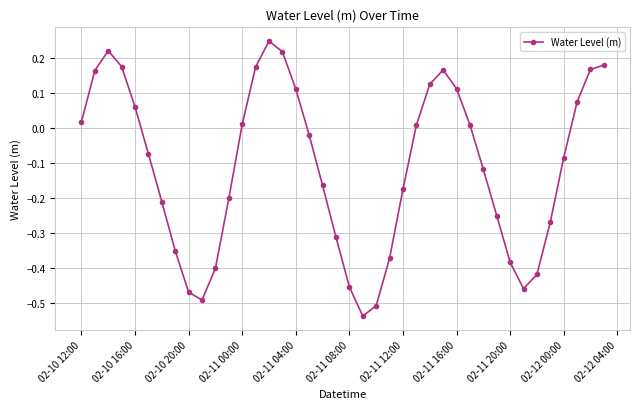

What is the difference between the maximum and second lowest values?

0.8